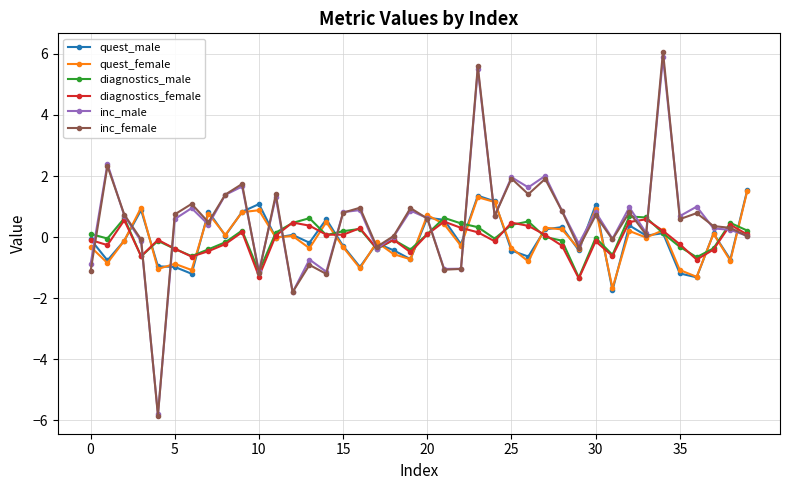

At how many categories does at least one series exceed -4?

40